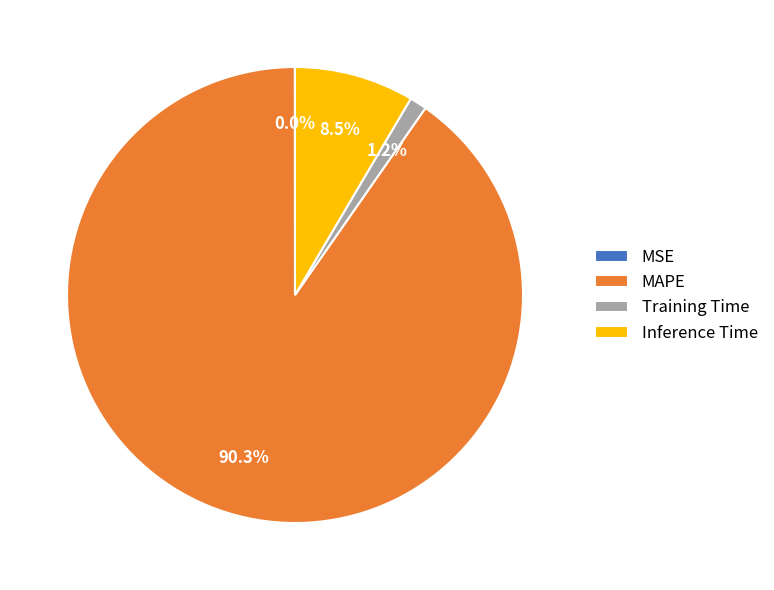

Does any single category account for the majority?

Yes